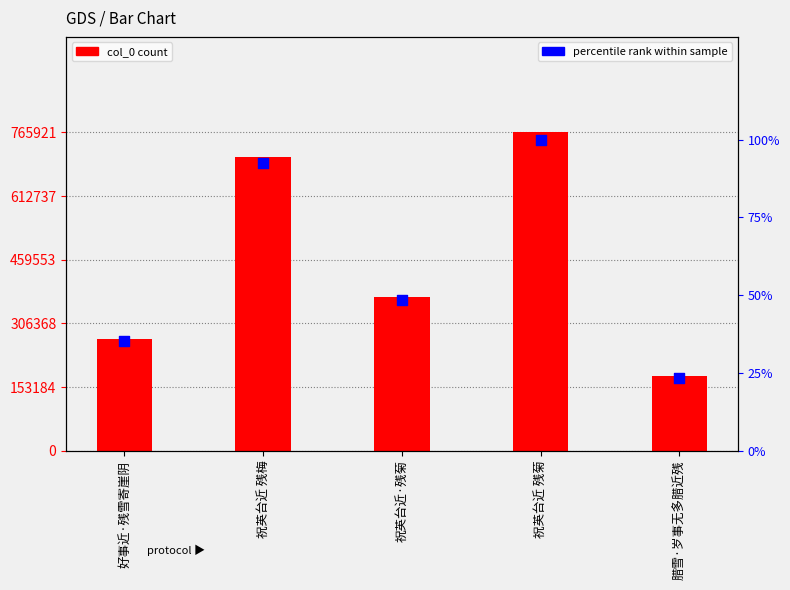

Which series contains the lowest Y value?

percentile rank